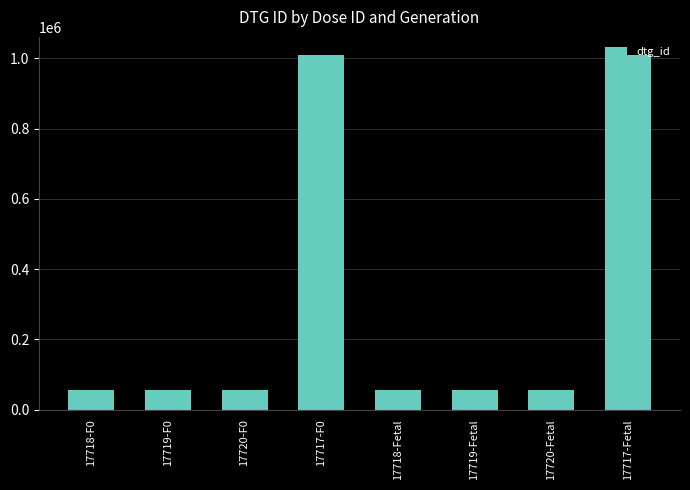

Between 17720-F0 and 17717-Fetal, which is larger?

17717-Fetal